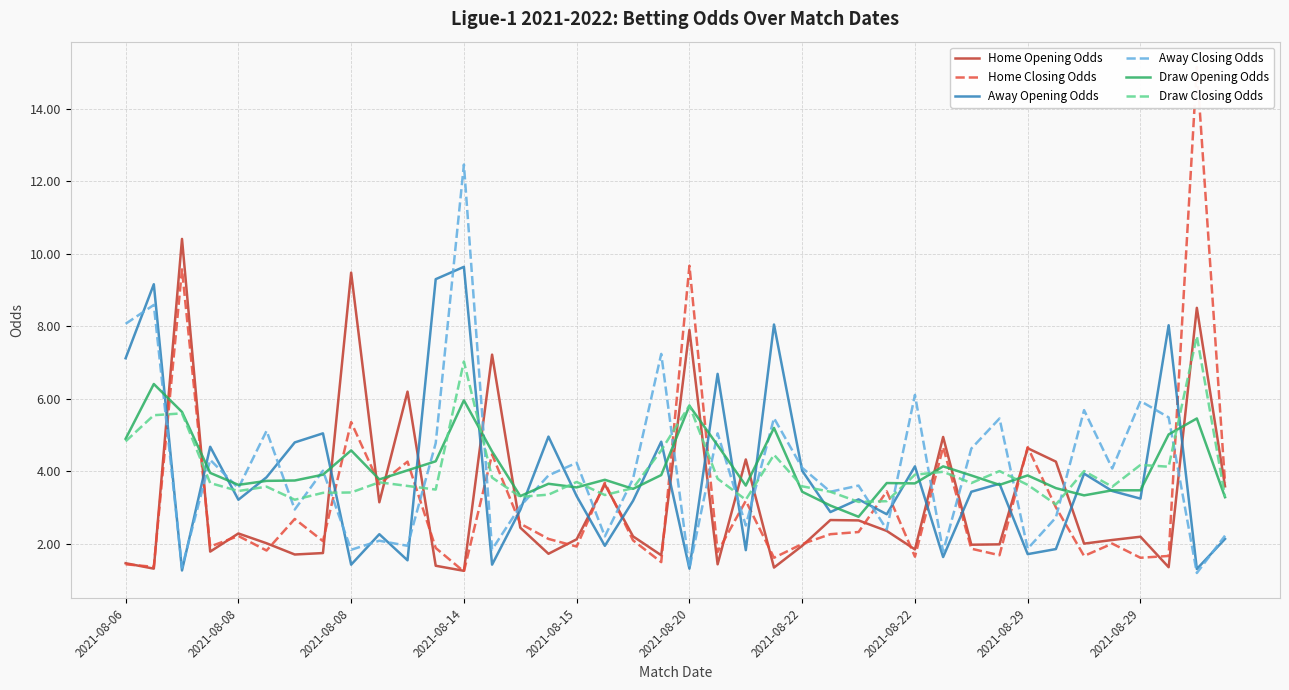

How many interior local valleys does the Away Opening Odds series have?

14